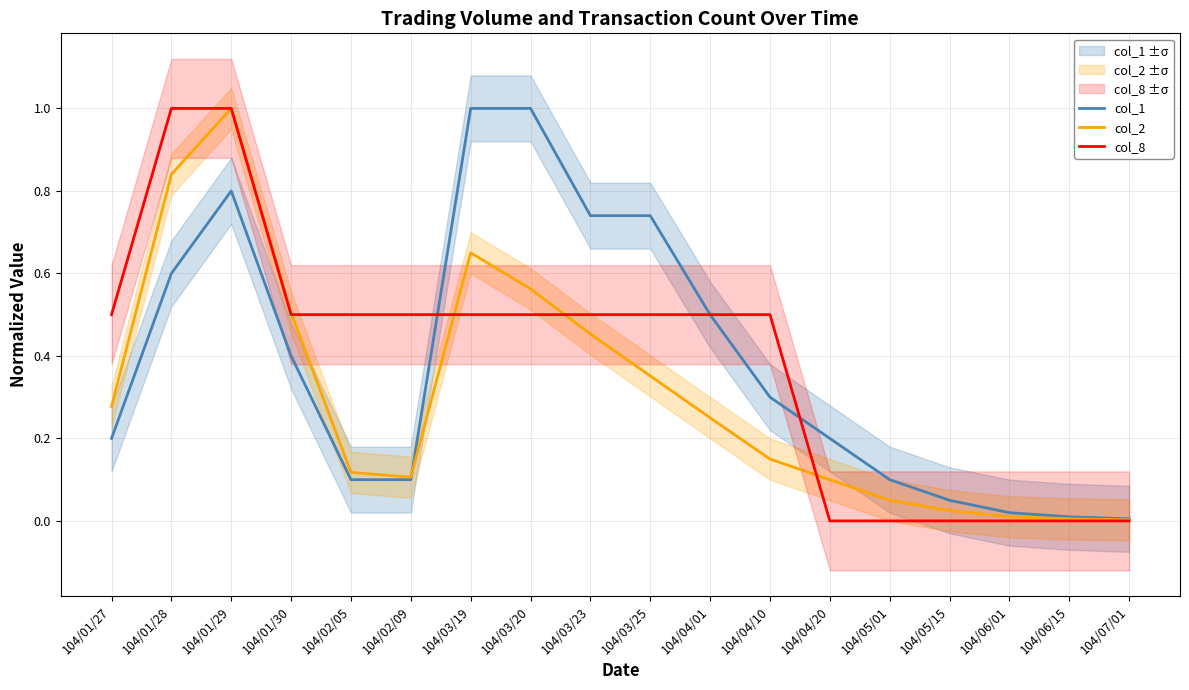

What is the total value across all series at 104/02/09?

0.7